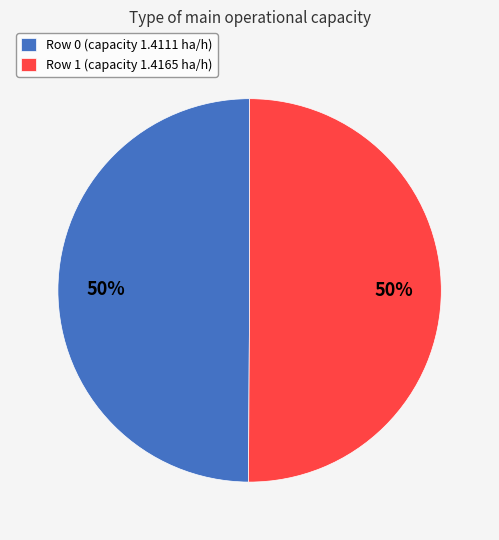

Is it true that Row 0 is 42% of the pie?

False